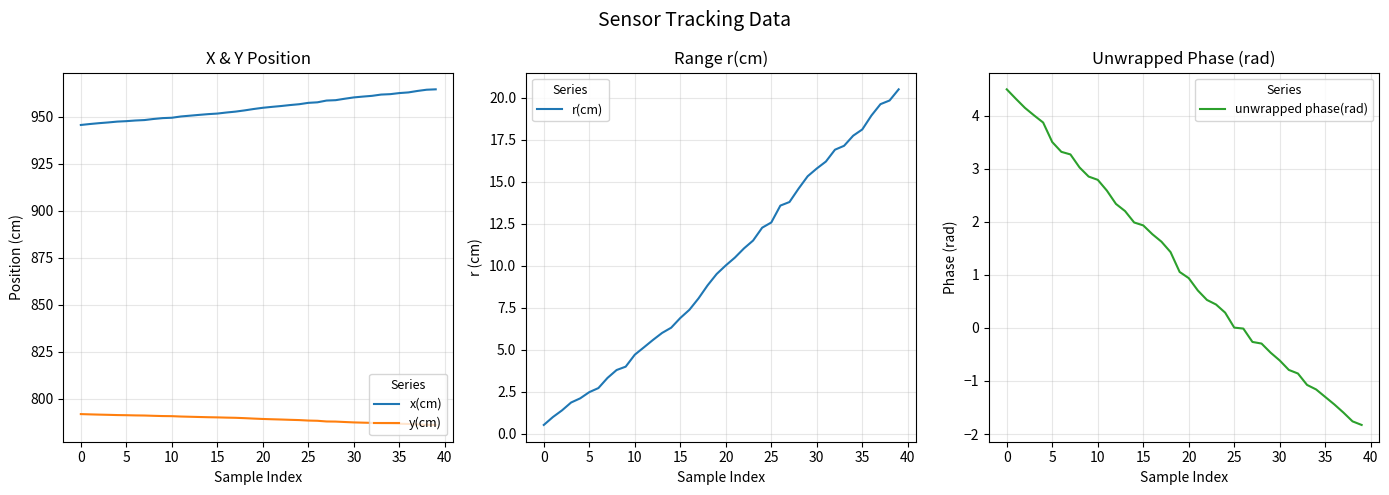

Is it true that r(cm) equals 10.5 at 21?

True